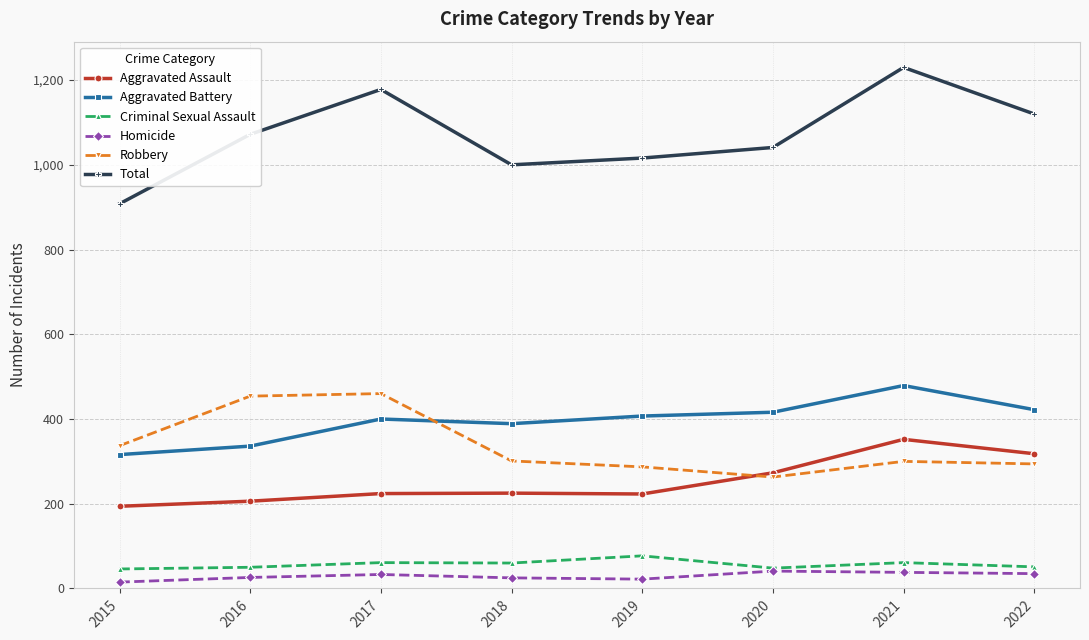

Does the chart have visible grid lines?

Yes